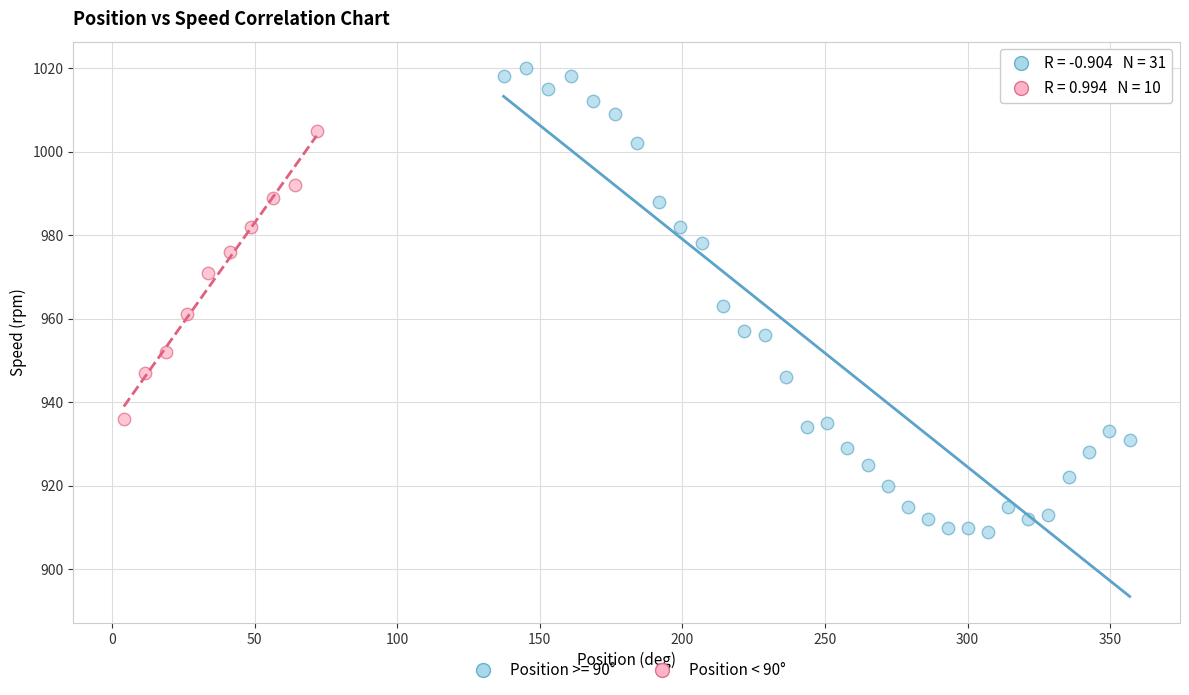

Which series reaches the minimum Y coordinate?

Position >= 90°